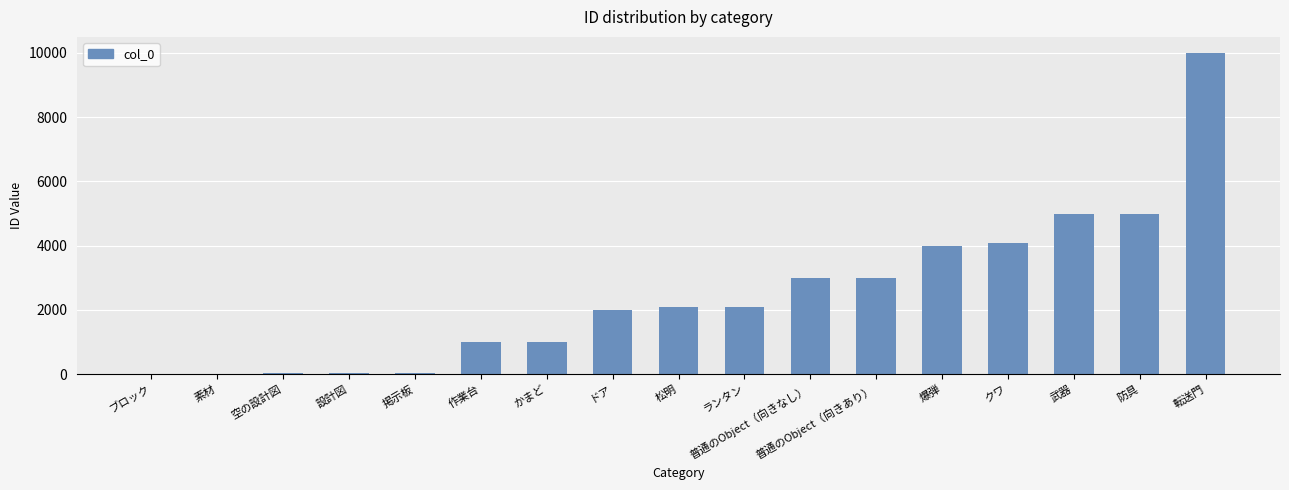

Is it true that the value at ブロック is 1?

True